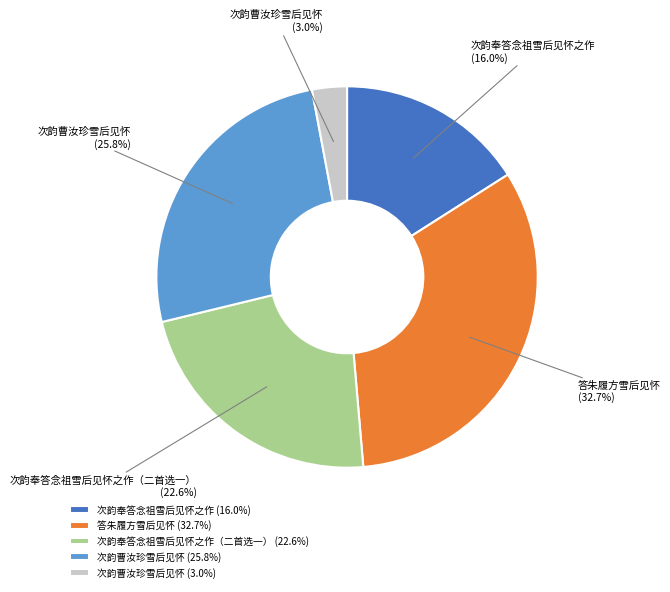

Is 答朱履方雪后见怀 (32.7%) the majority of the pie?

No